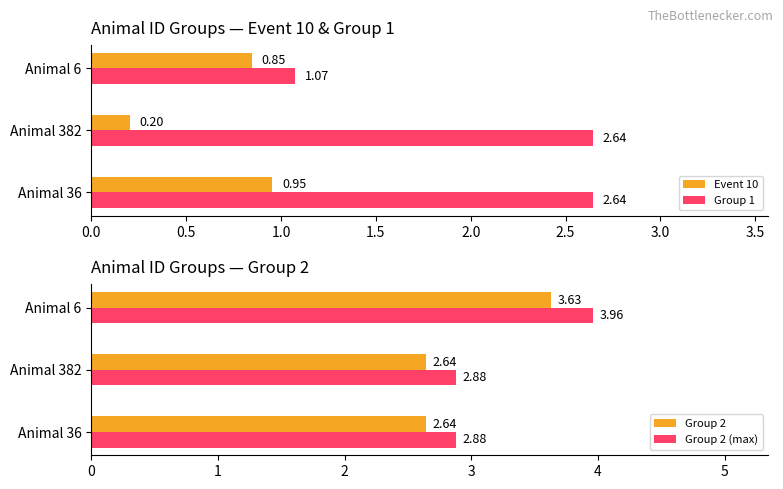

Is the value of Event 10 at Animal 6 greater than the value of Group 1 at Animal 6?

No